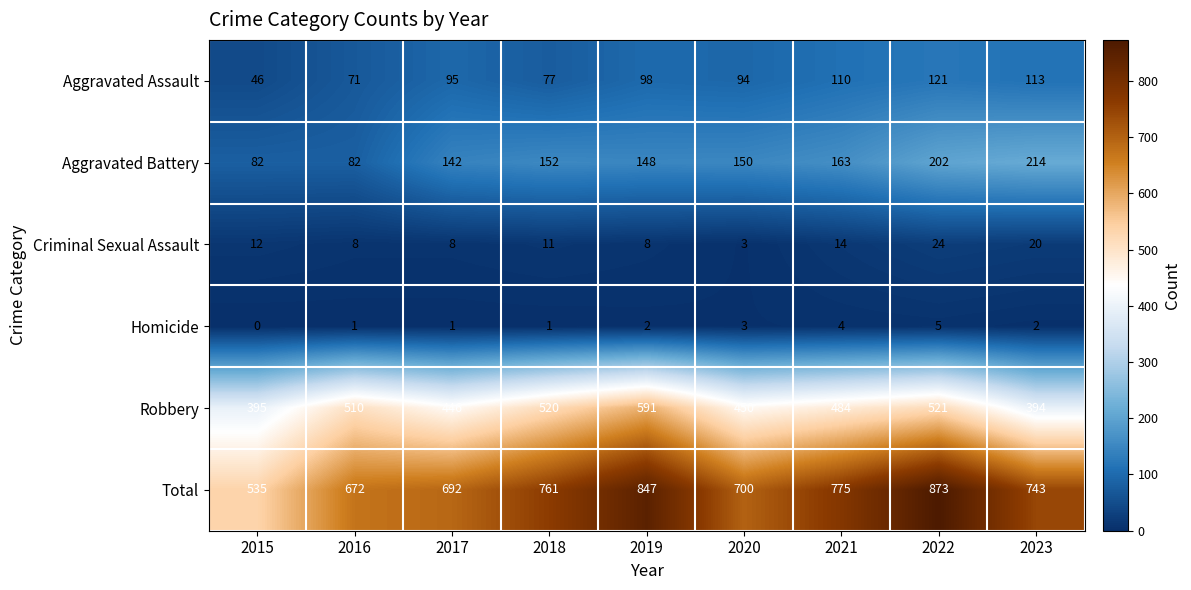

What is the difference between the highest and lowest values at 2018?

760